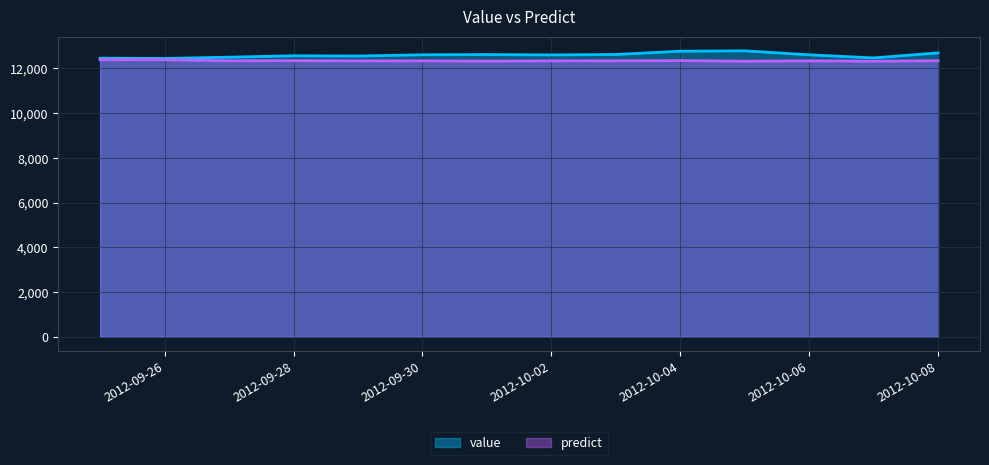

True or false: value has more than 0 interior local peaks.

True